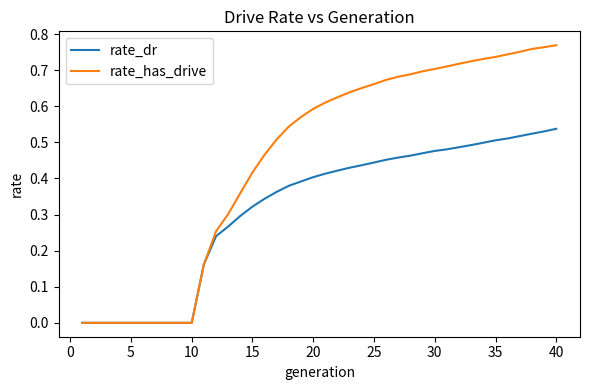

Rank the series by their average value, from highest to lowest.

rate_has_drive, rate_dr